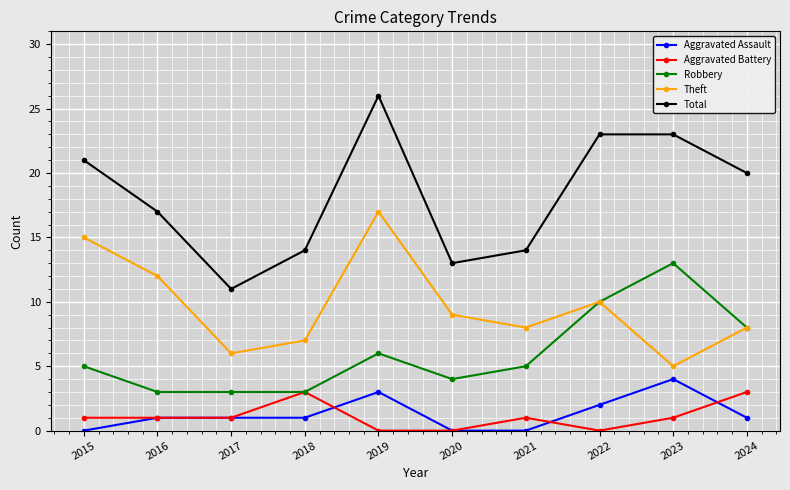

What is the total value across all series at 2016?

34